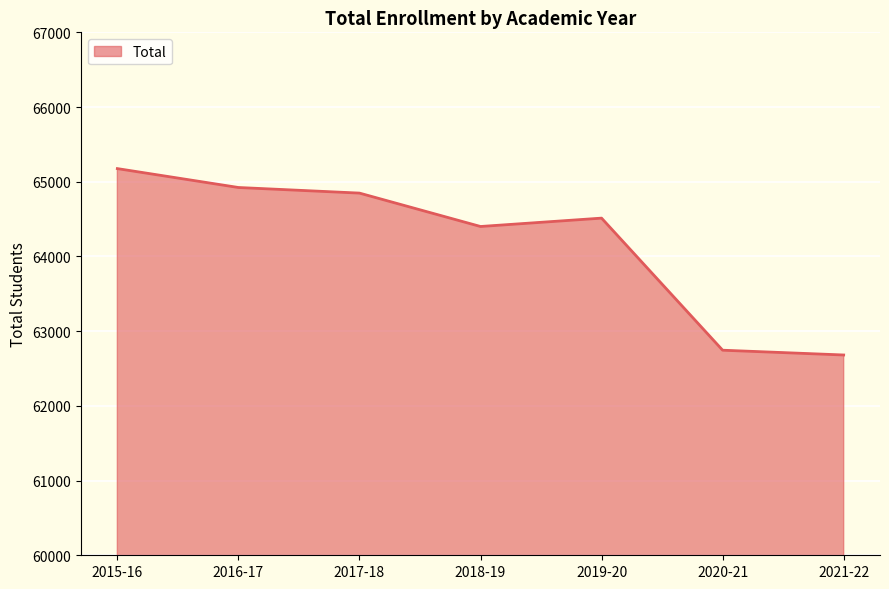

Approximately how many times larger is the value at 2016-17 compared to 2019-20?

1.0